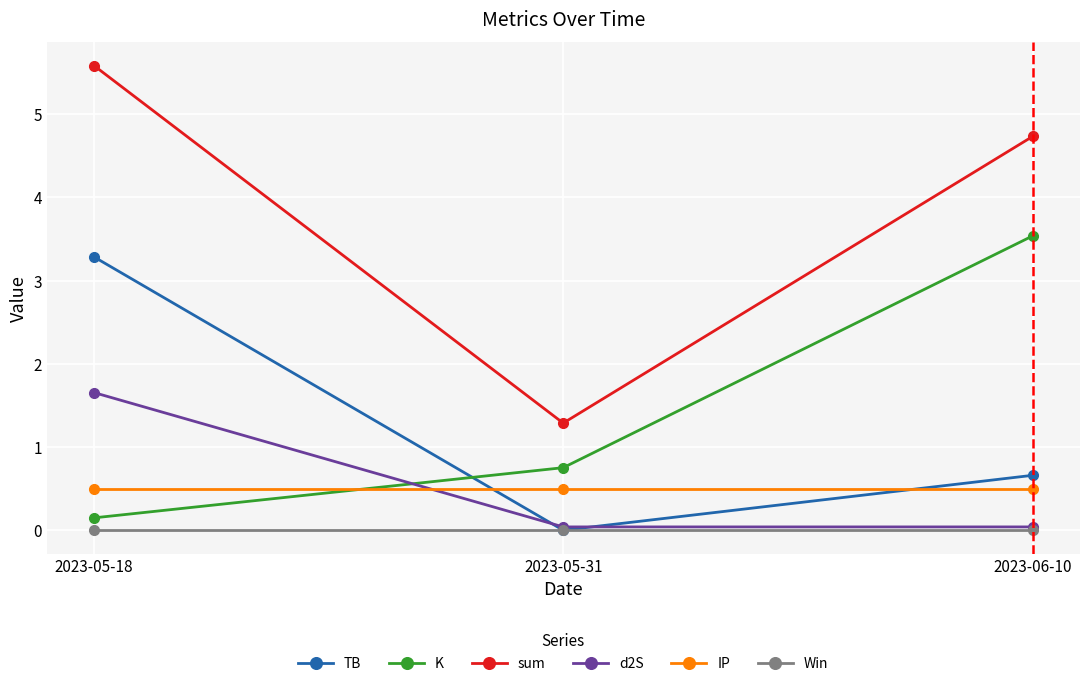

What is the label of the 1st point from the right?

2023-06-10